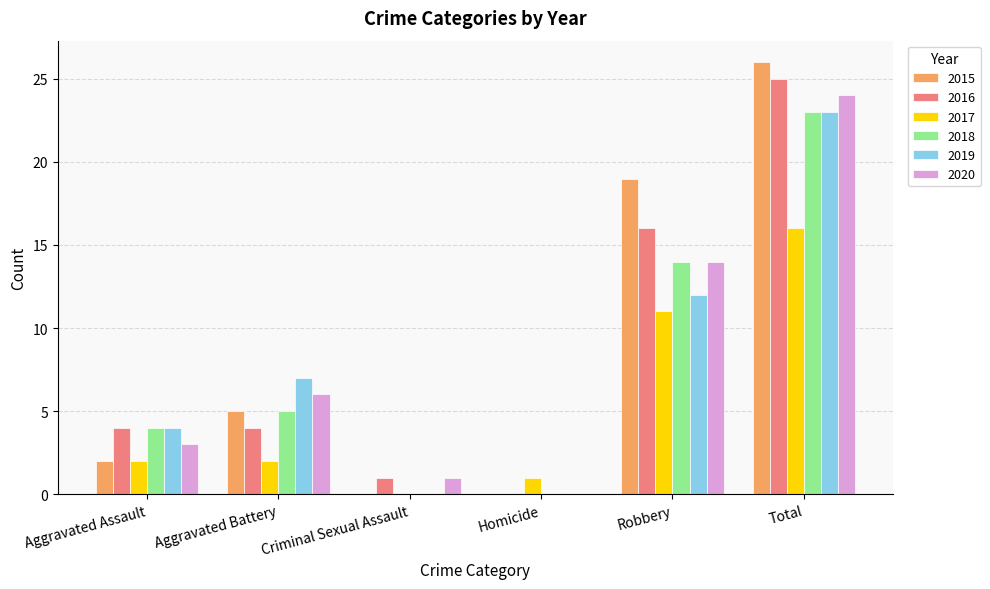

What is the difference between the 2016 values at Total and Homicide?

25